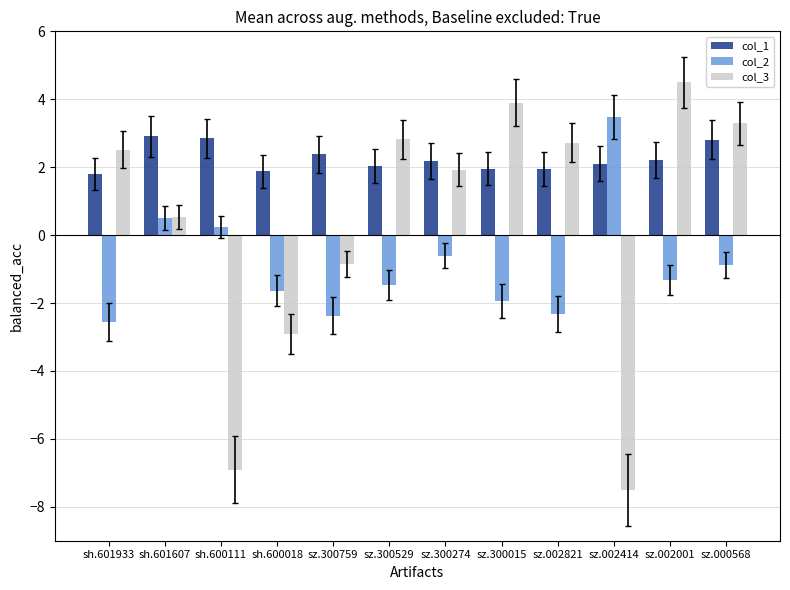

List the series in order of their overall mean, lowest first.

col_2, col_3, col_1